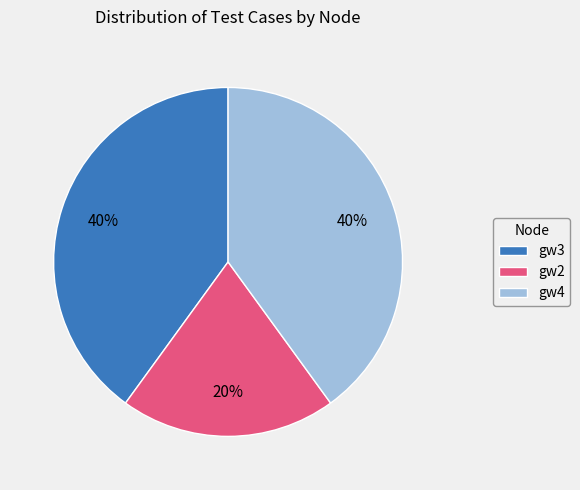

Which category has the smallest portion of the pie?

gw2